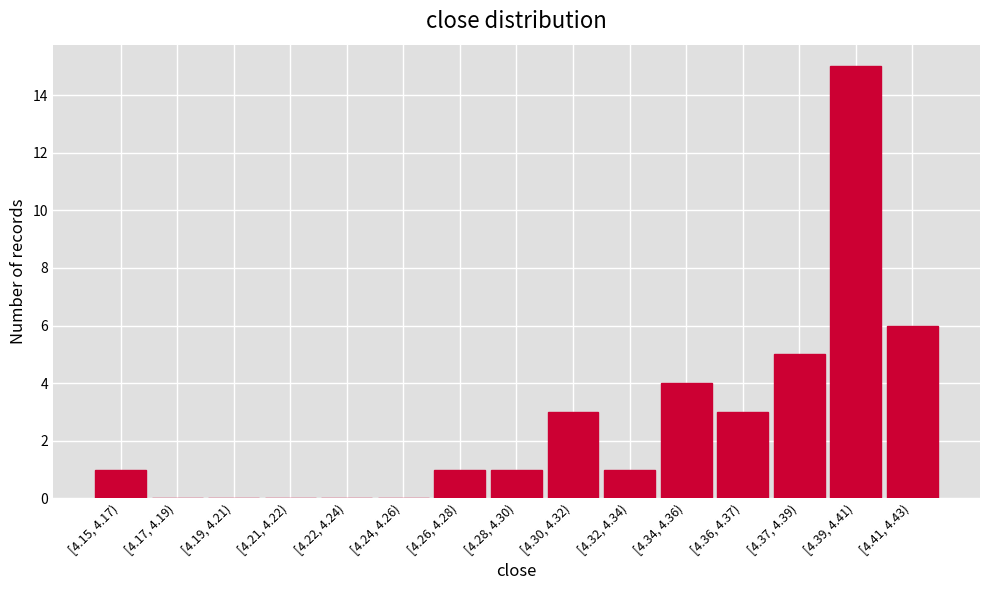

Reading left to right, what are all the values shown in this chart?

[4.15, 4.17)=1	[4.17, 4.19)=0	[4.19, 4.21)=0	[4.21, 4.22)=0	[4.22, 4.24)=0	[4.24, 4.26)=0	[4.26, 4.28)=1	[4.28, 4.30)=1	[4.30, 4.32)=3	[4.32, 4.34)=1	[4.34, 4.36)=4	[4.36, 4.37)=3	[4.37, 4.39)=5	[4.39, 4.41)=15	[4.41, 4.43)=6